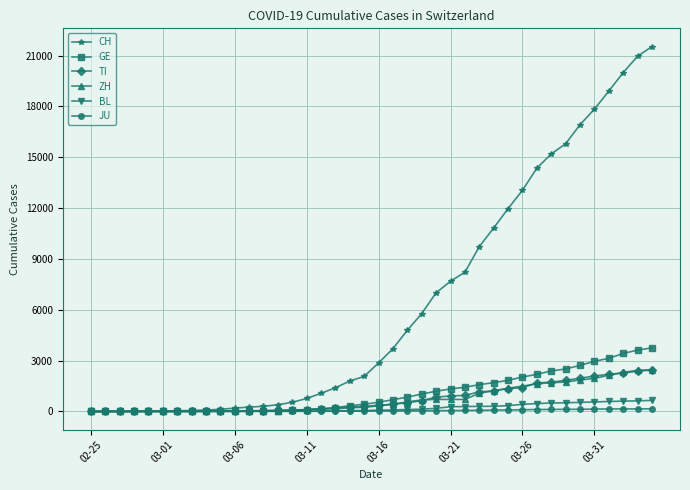

How many lines are shown in the chart?

6